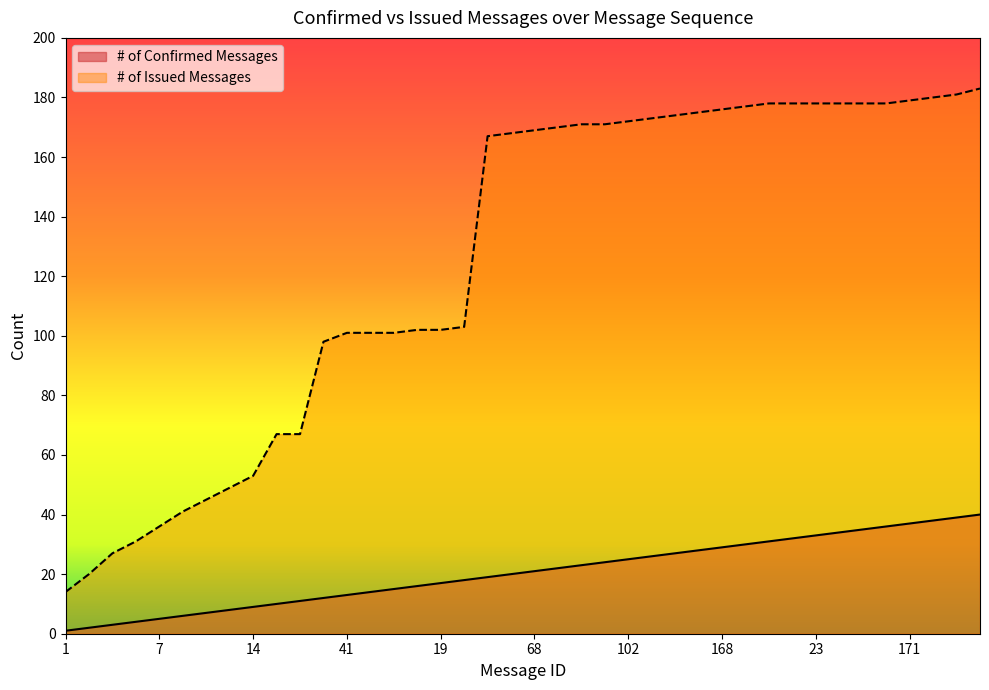

How many data points in # of Confirmed Messages are less than 21?

20